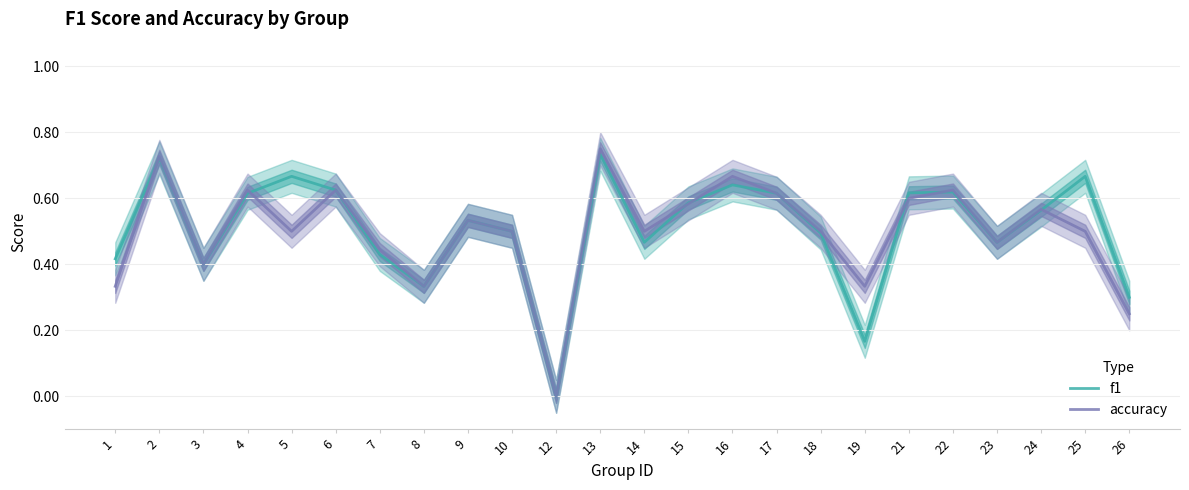

List the labels in order of accuracy value, smallest first.

12, 26, 1, 8, 19, 3, 7, 23, 5, 10, 14, 18, 25, 9, 24, 15, 21, 17, 4, 6, 22, 16, 2, 13